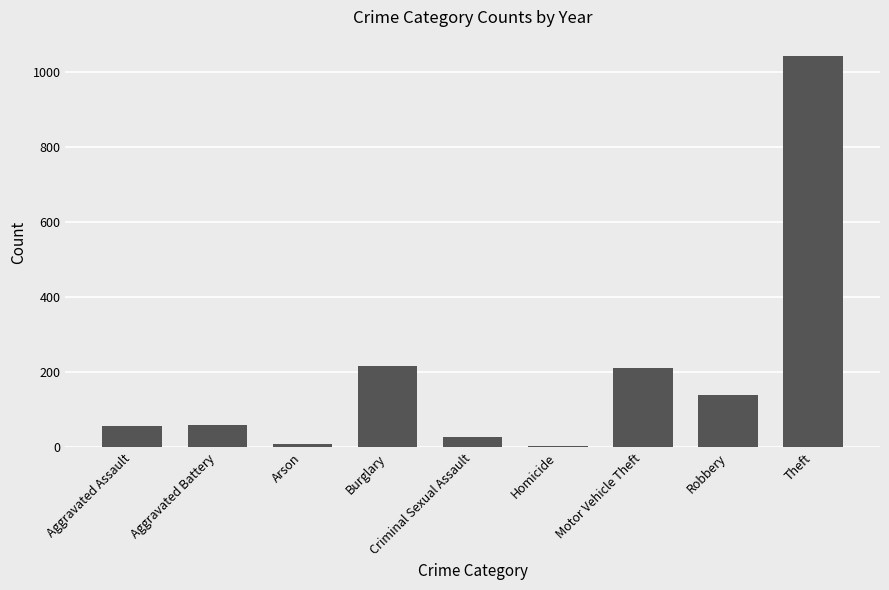

What is the greatest value displayed?

1041